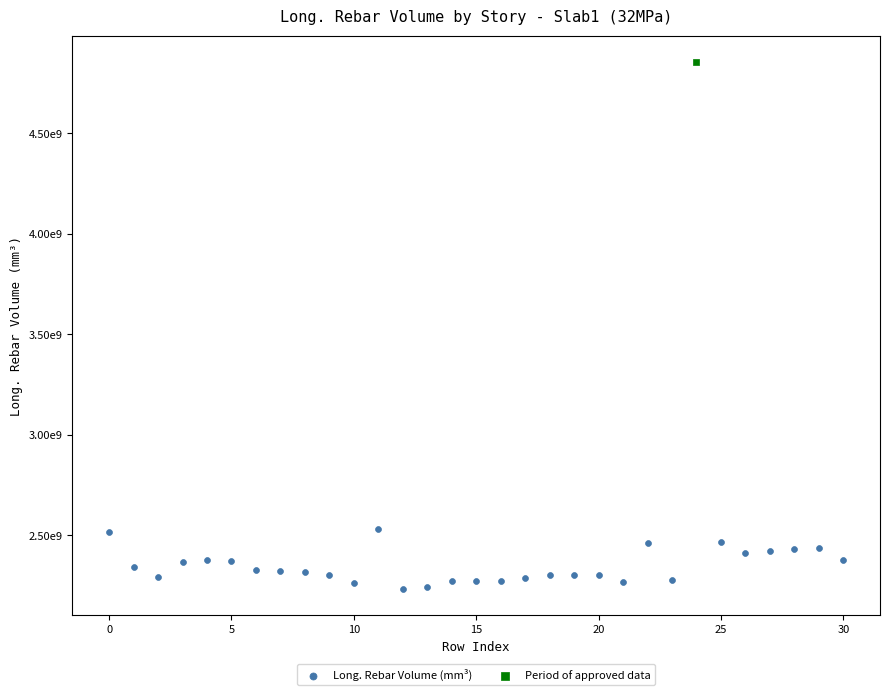

What are all the series names shown in the legend?

Long. Rebar Volume (mm³), Period of approved data